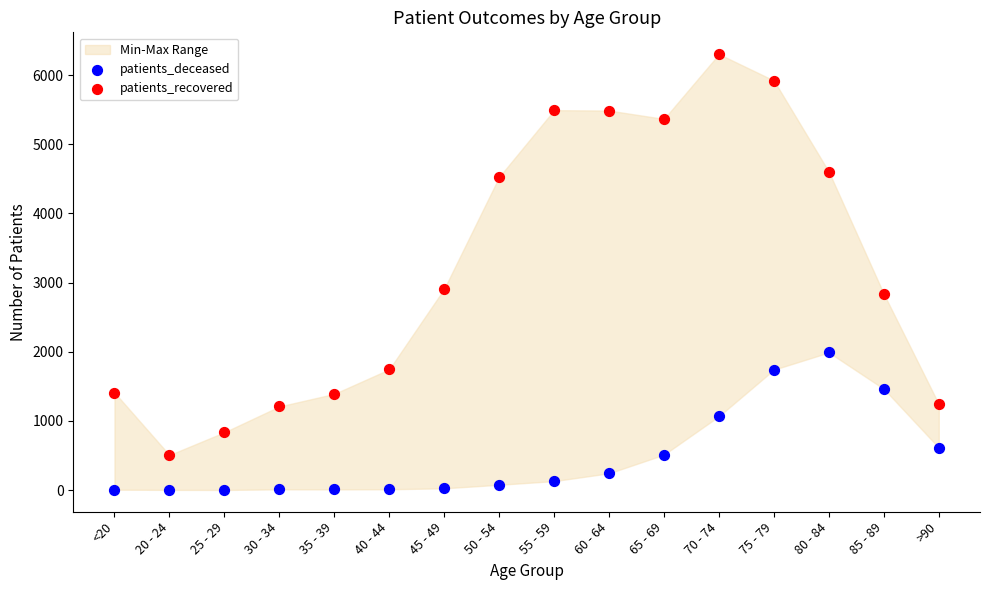

In the patients_deceased series, what Y value is closest to 996?

1068